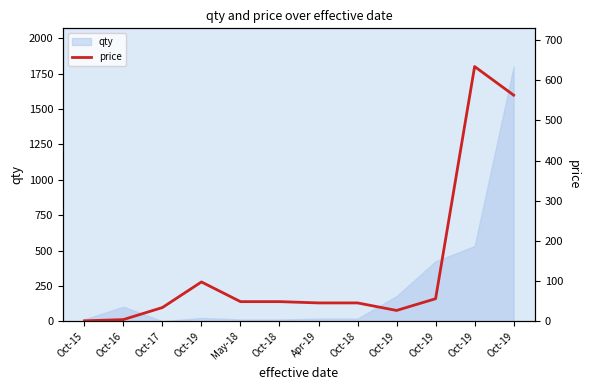

What is the change in value from Oct-16 to Oct-19?

+93.7